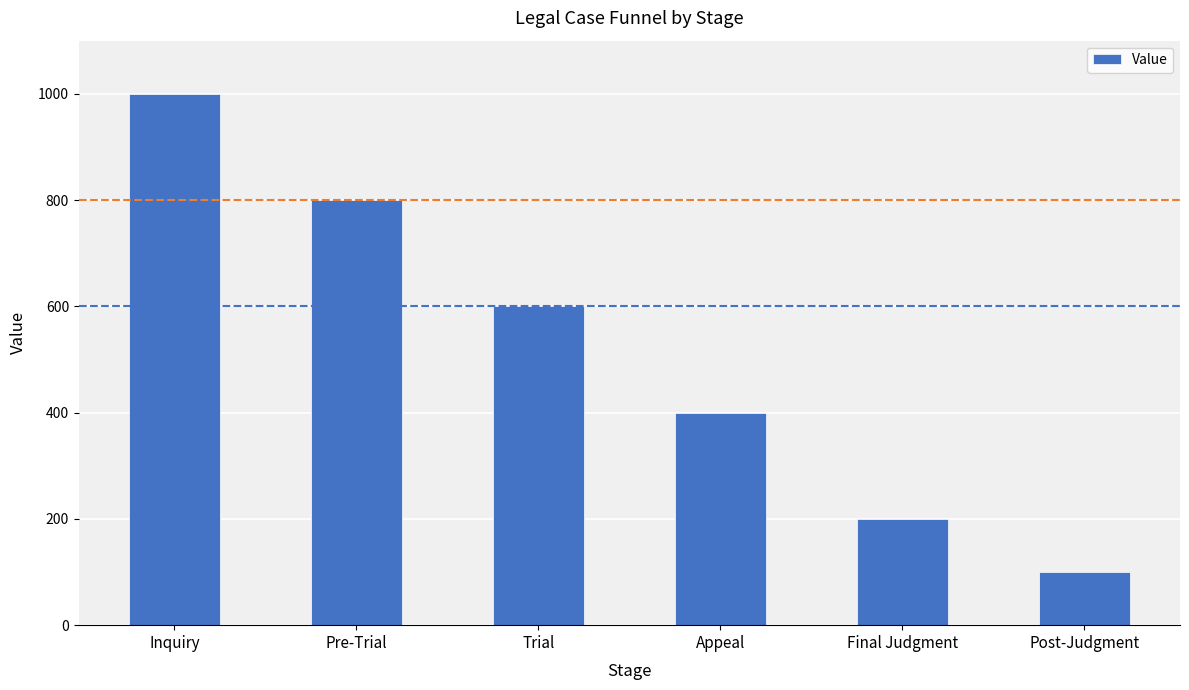

At which label does the data first exceed 600?

Inquiry